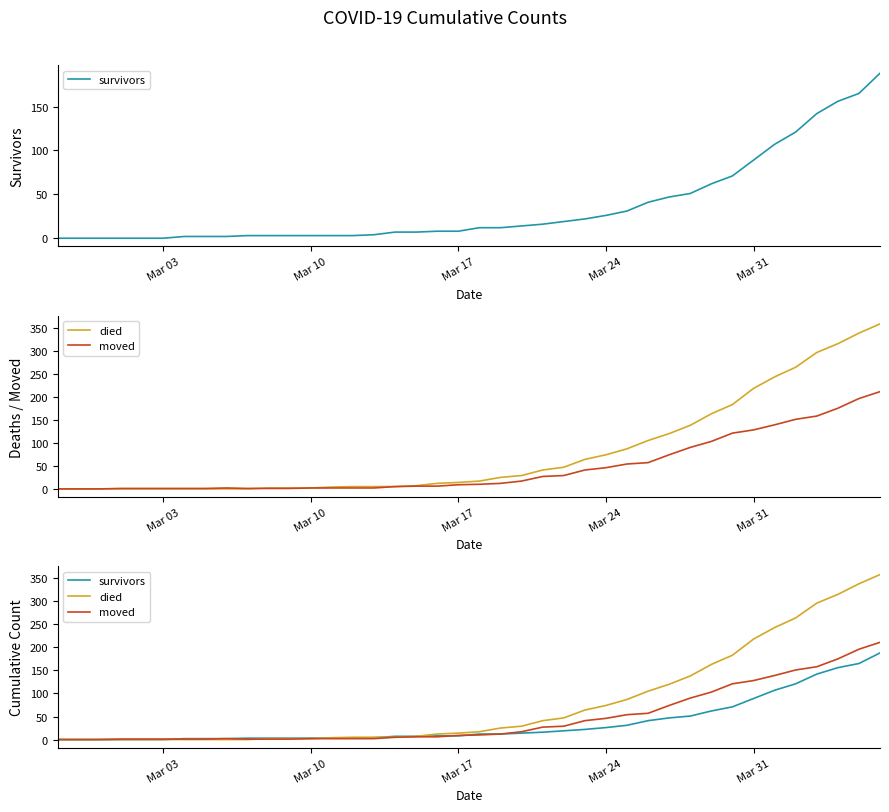

Is the value of survivors at 18 greater than the value of died at 31?

No